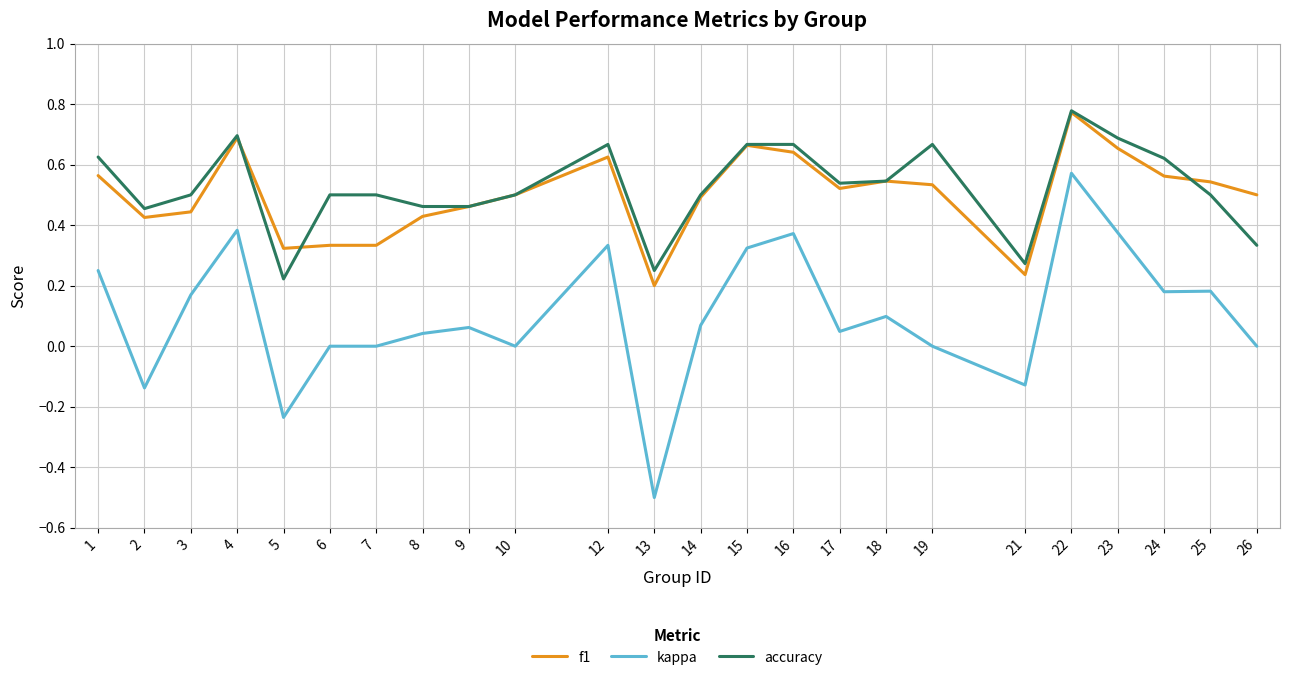

How many lines are shown in the chart?

3